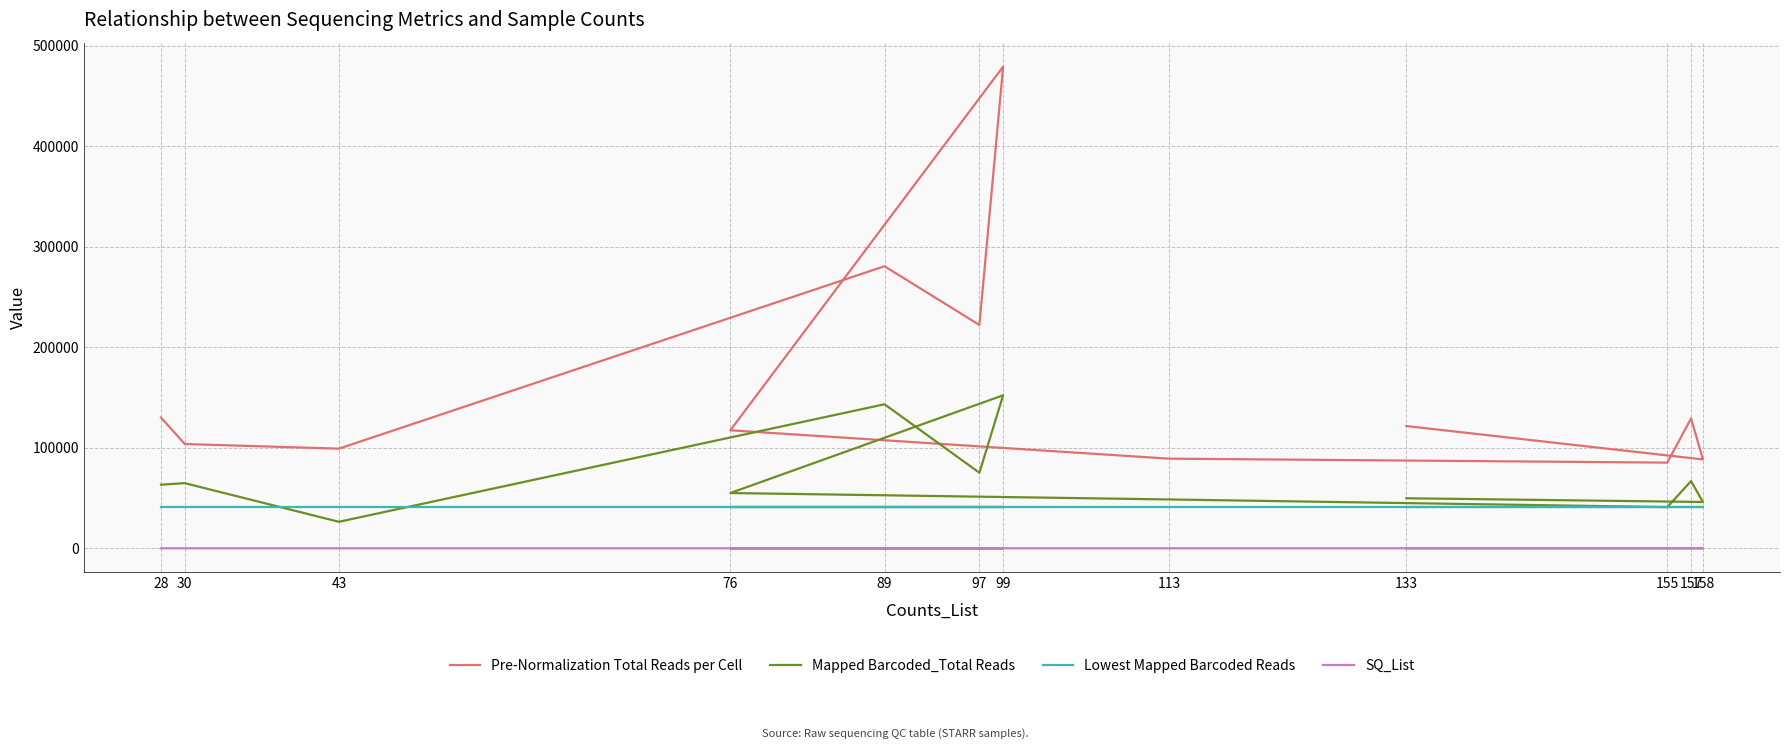

How many data points in Pre-Normalization Total Reads per Cell are less than 121655?

6